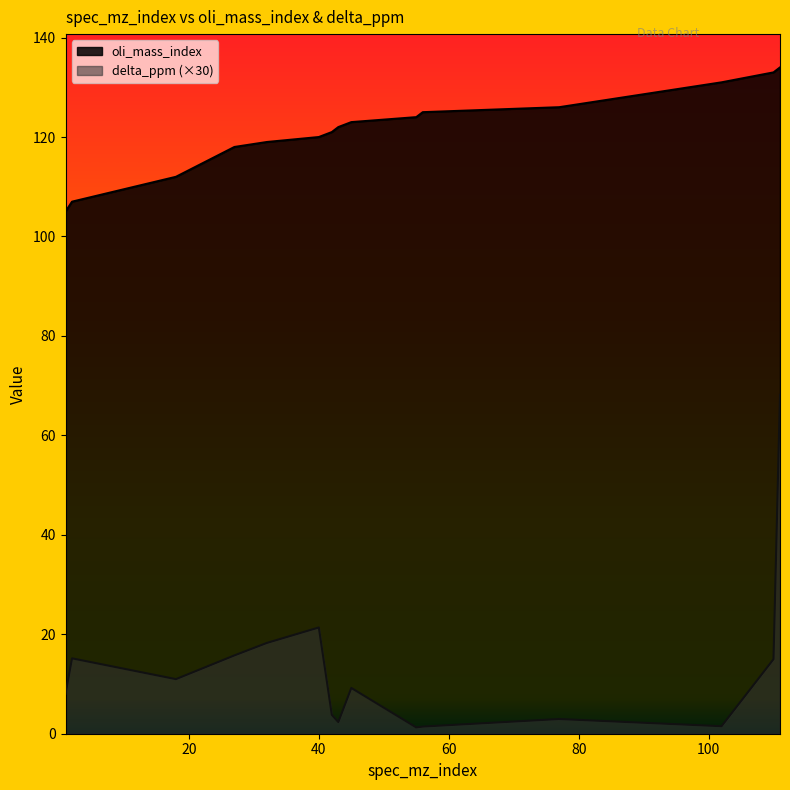

What is the difference between the maximum and minimum values in the delta_ppm series?

66.9